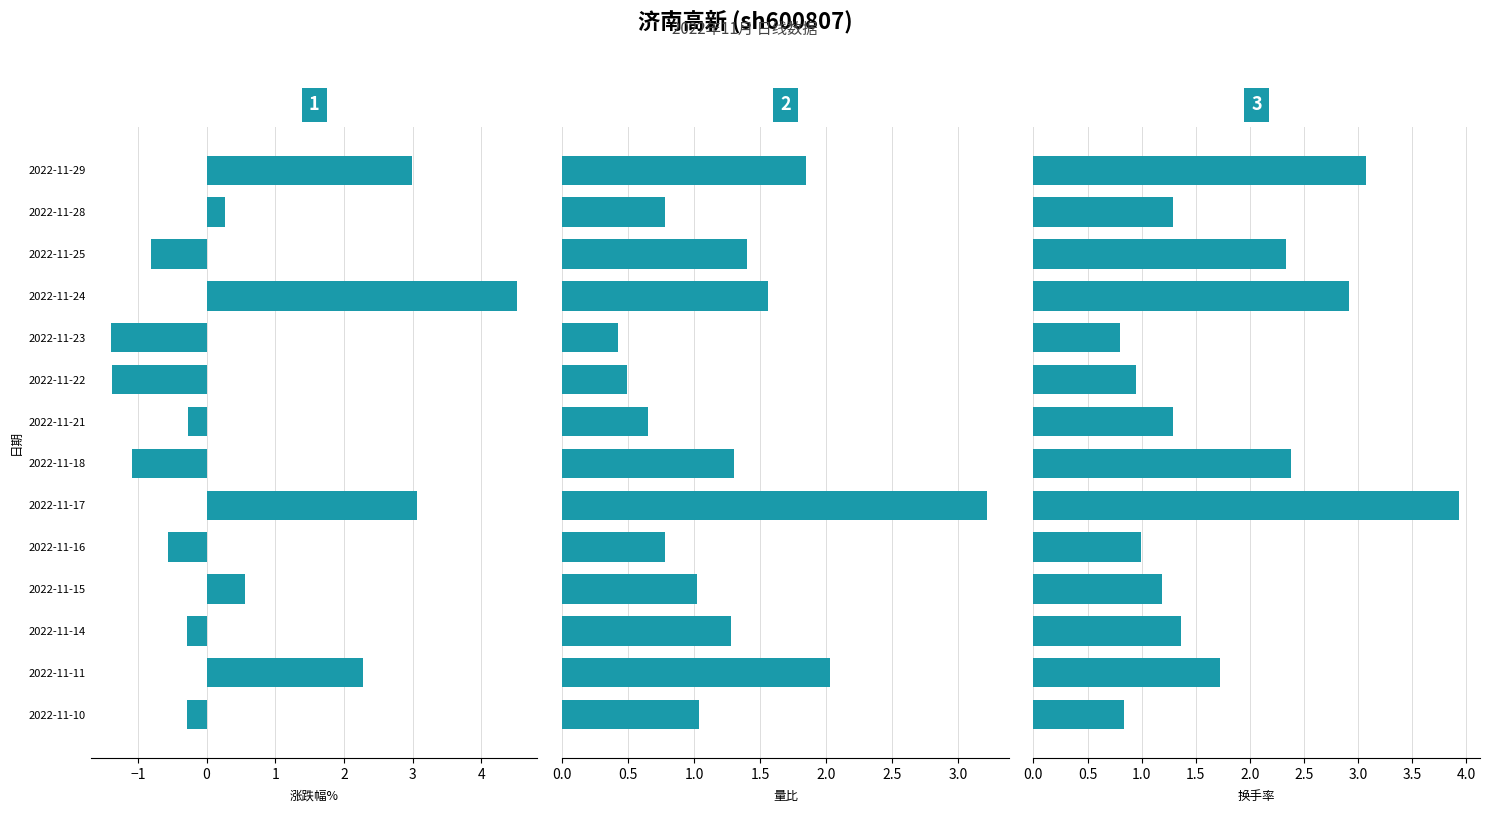

Rank the series by their average value, from lowest to highest.

涨跌幅%, 量比, 换手率